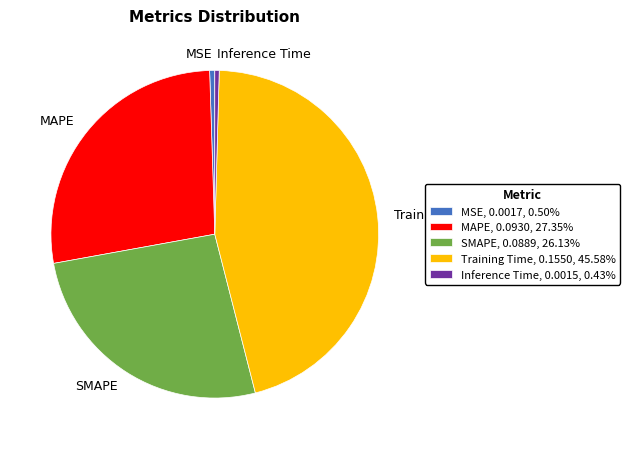

How many segments does this pie chart have?

5